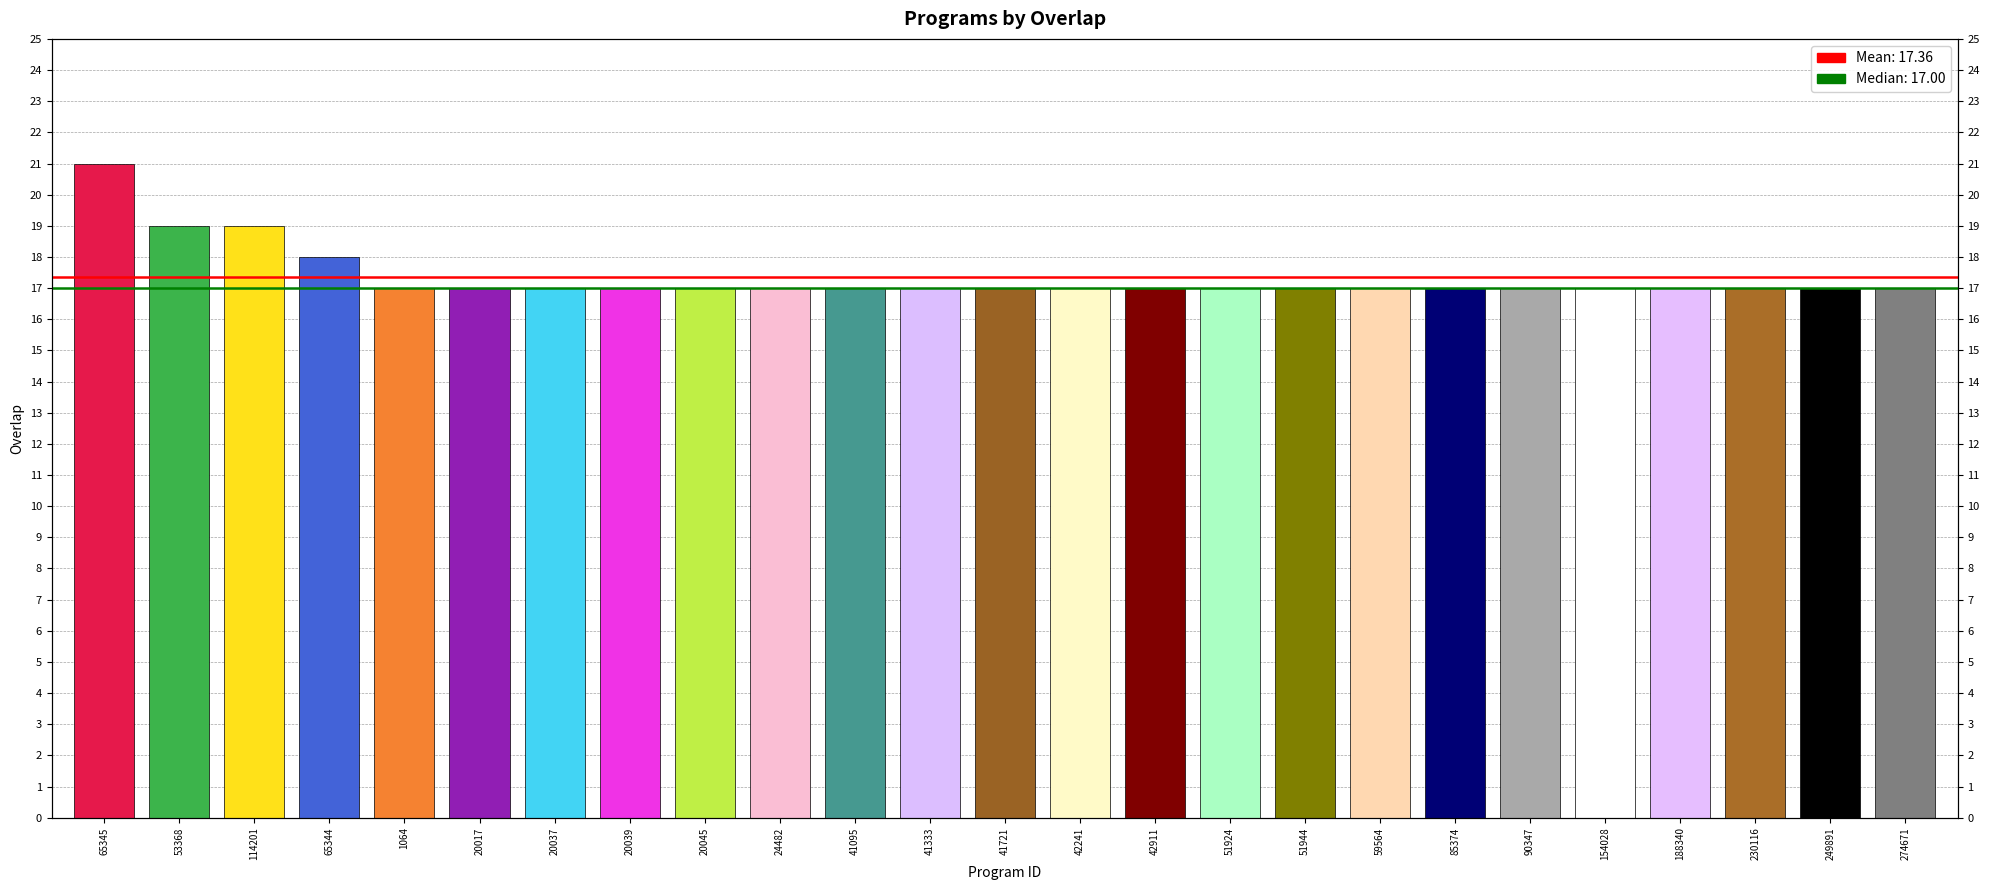

What is the greatest value displayed?

21